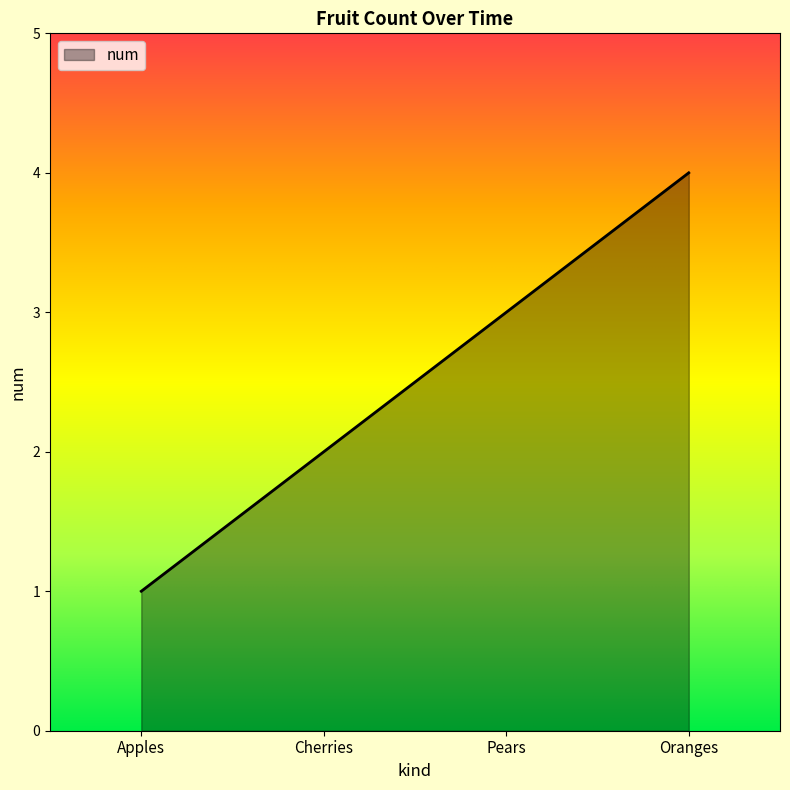

The chart shows a value of 7 at Oranges. True or false?

False